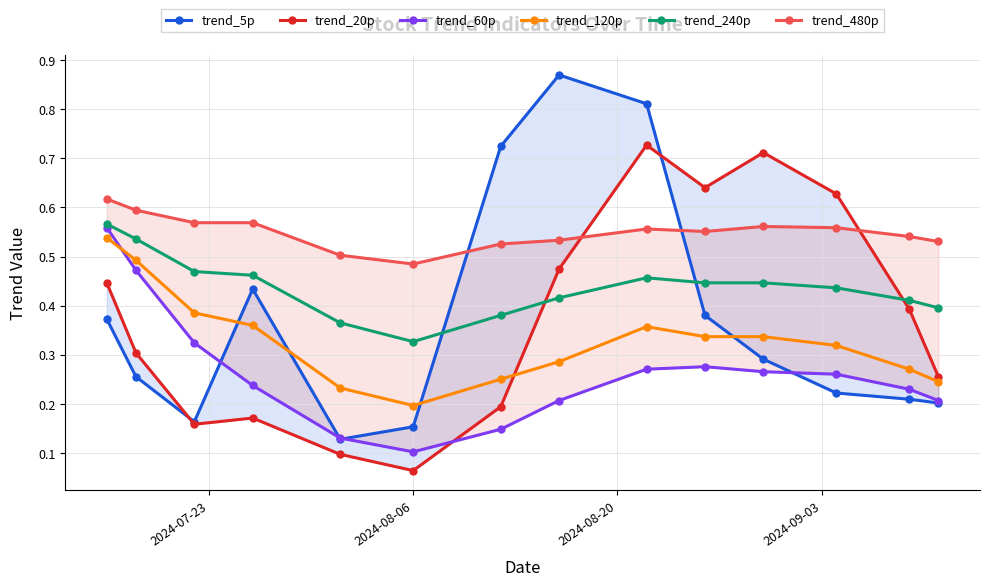

True or false: trend_240p and trend_120p cross at least once.

False